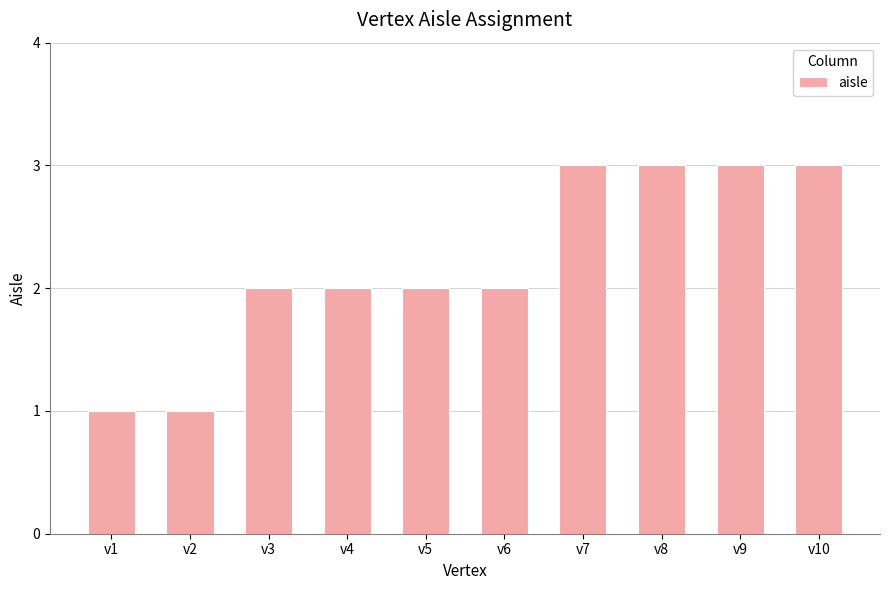

Reading left to right, list all the values displayed in this chart.

1	1	2	2	2	2	3	3	3	3